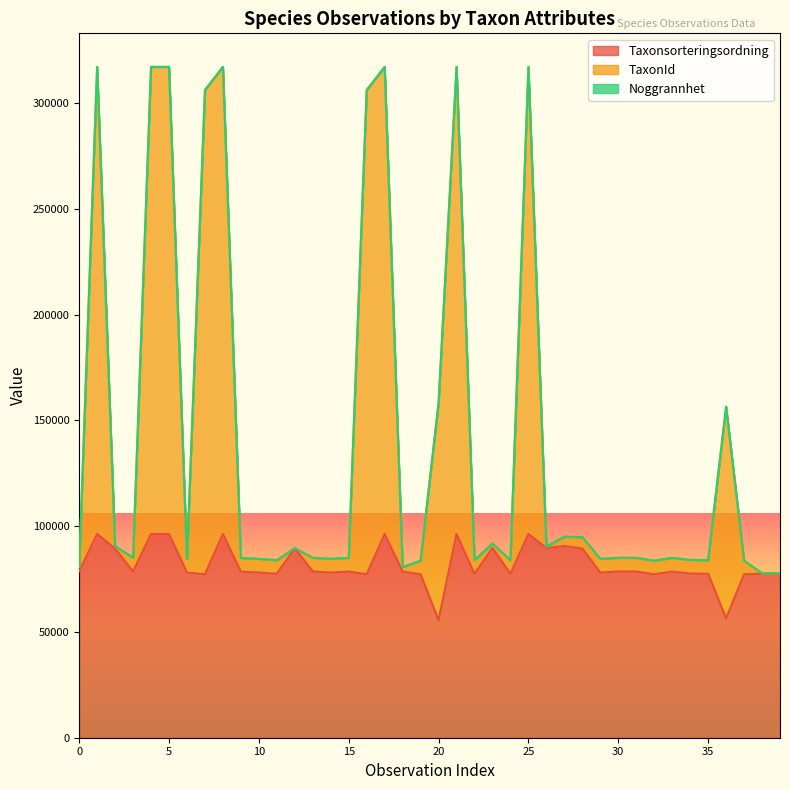

What is the lowest value of the Taxonsorteringsordning series?

55608